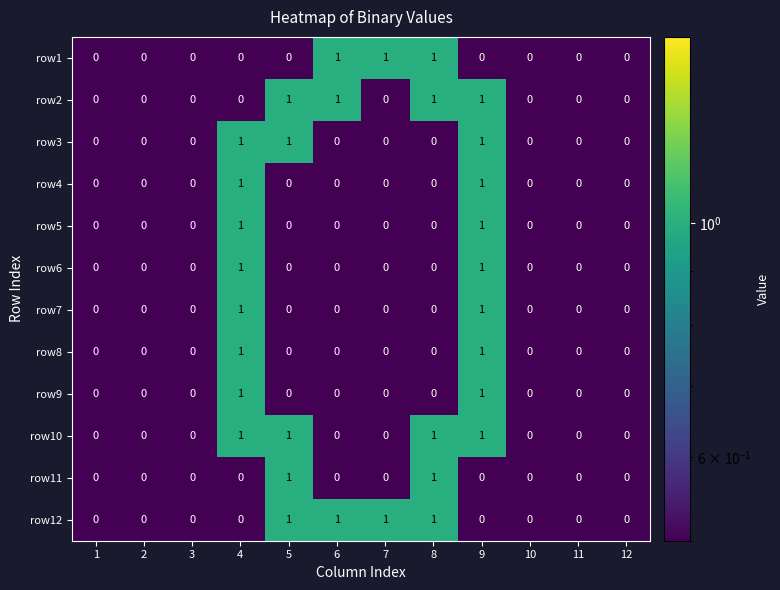

Is the value of row4 at 12 greater than the value of row2 at 6?

No